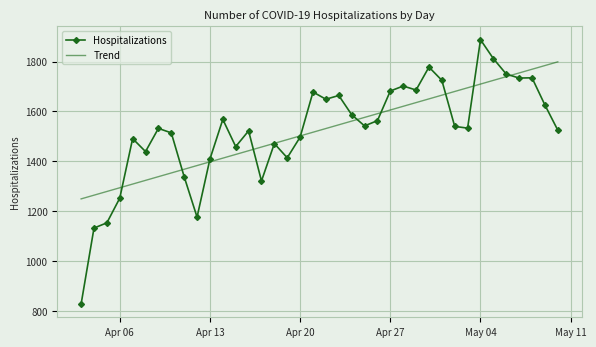

Which series has the widest spread of values?

Hospitalizations